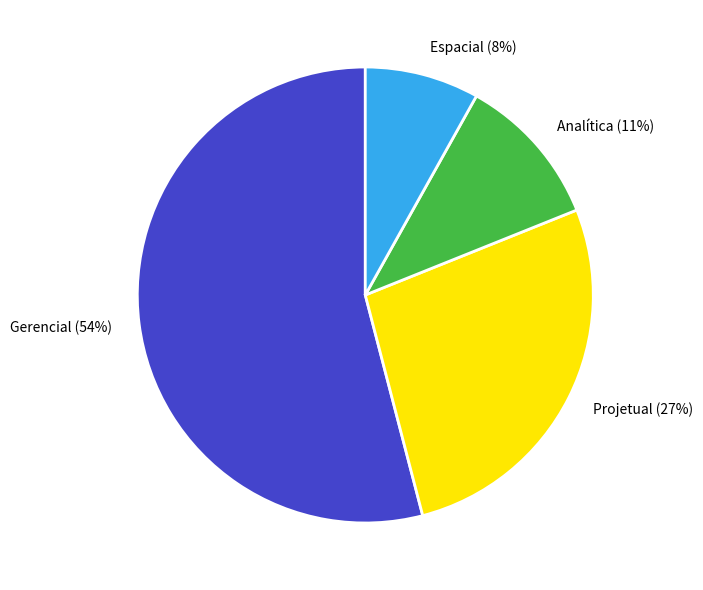

Approximately how many times larger is the value at Gerencial compared to Projetual?

2.0